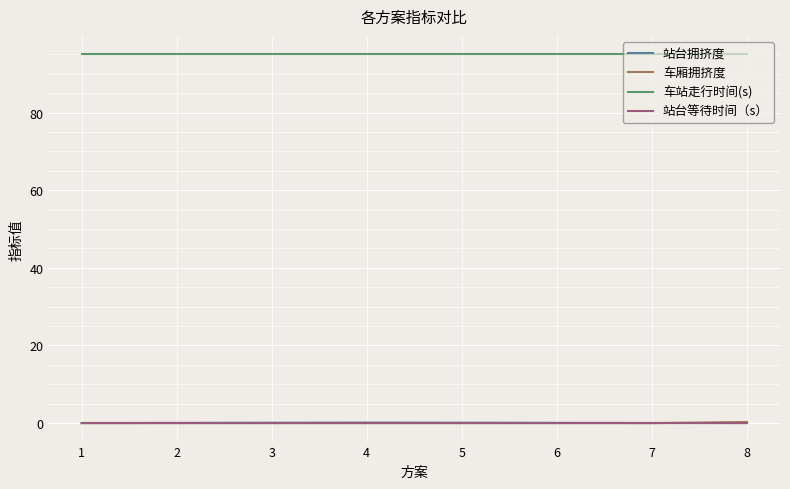

True or false: 车站走行时间(s) and 站台等待时间（s） intersect in this chart.

False